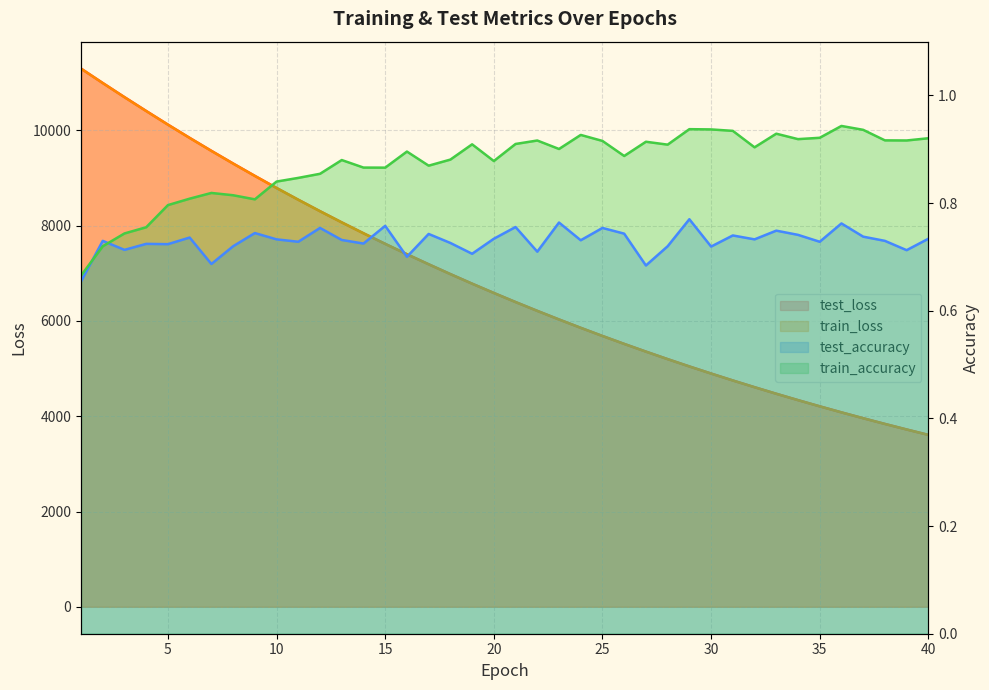

How many test_accuracy values are between 0 and 1?

40